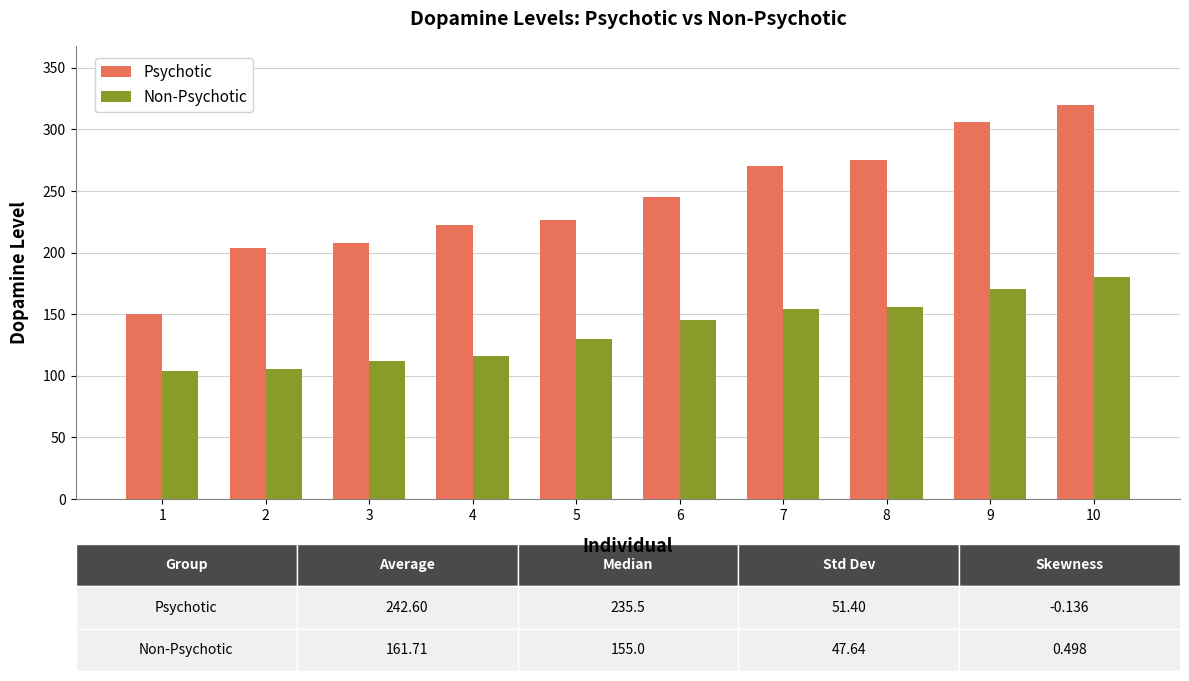

Rank the series by their average value, from highest to lowest.

Psychotic, Non-Psychotic